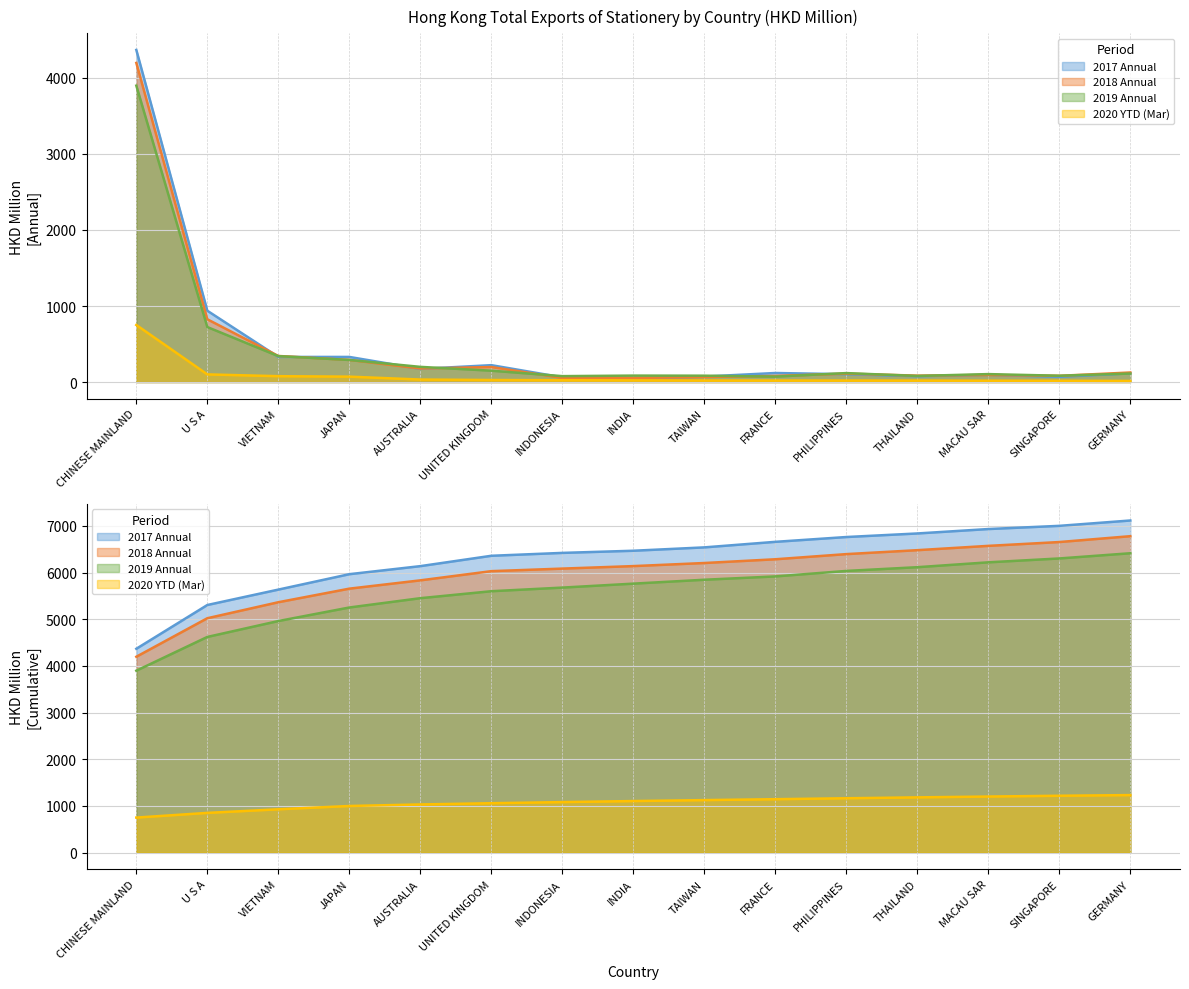

At which category does 201712 reach its first local valley?

VIETNAM